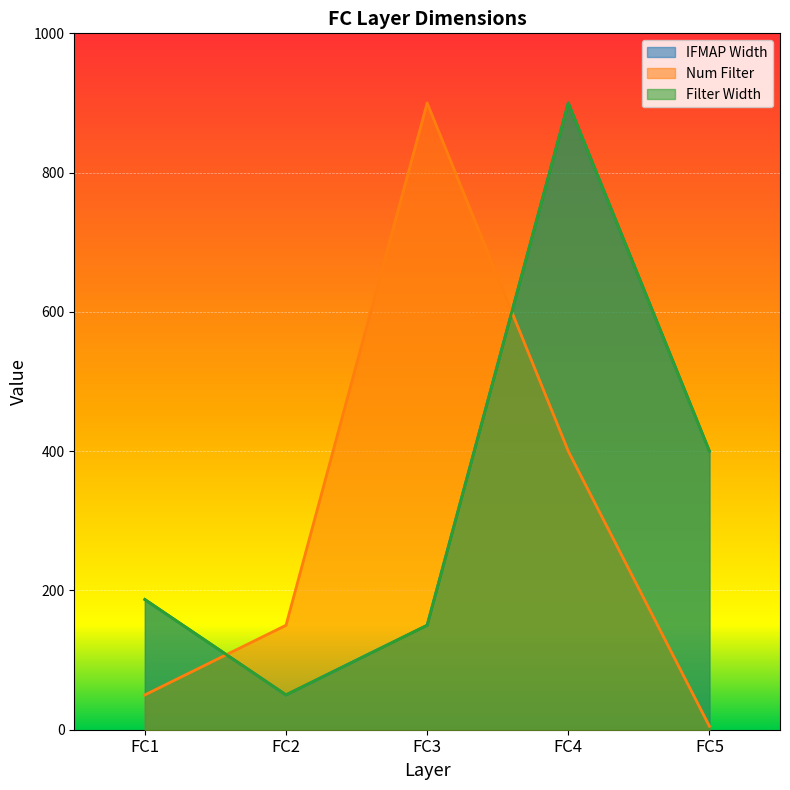

At which category is the sum across all series the highest?

FC4